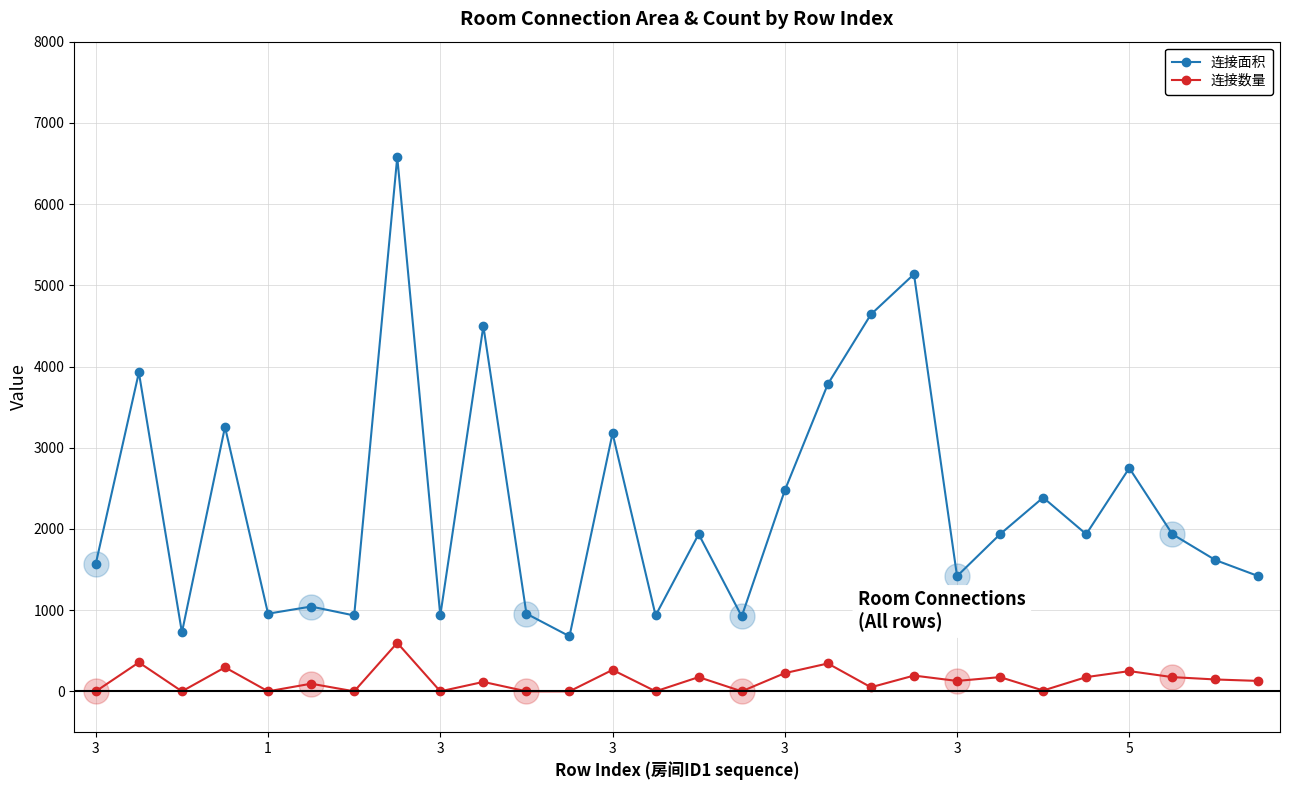

What are all the series names shown in the legend?

连接面积, 连接数量